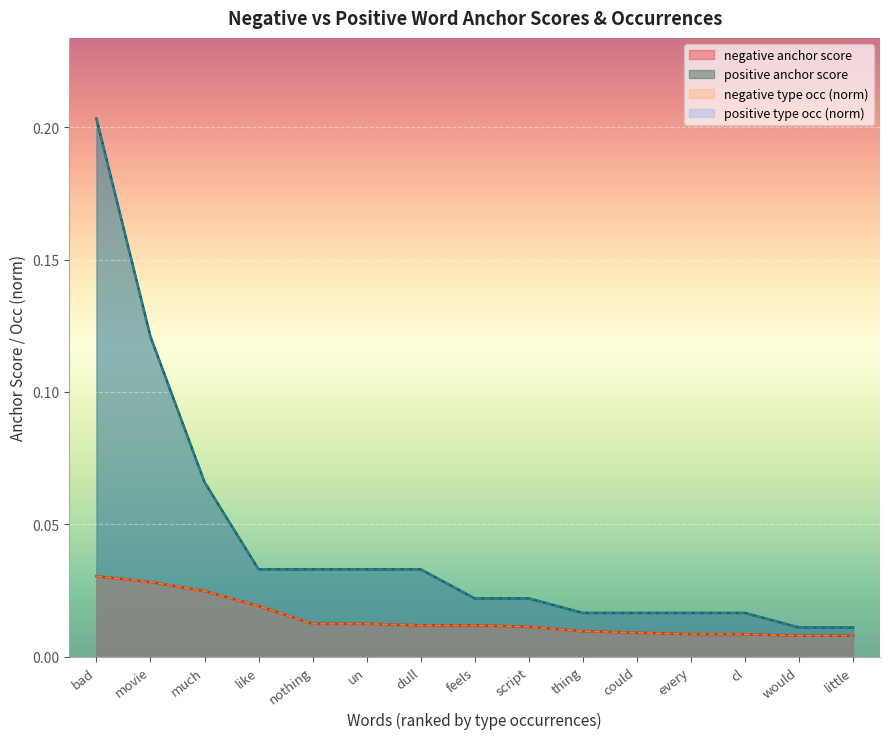

What is the label of the 9th point from the left?

script